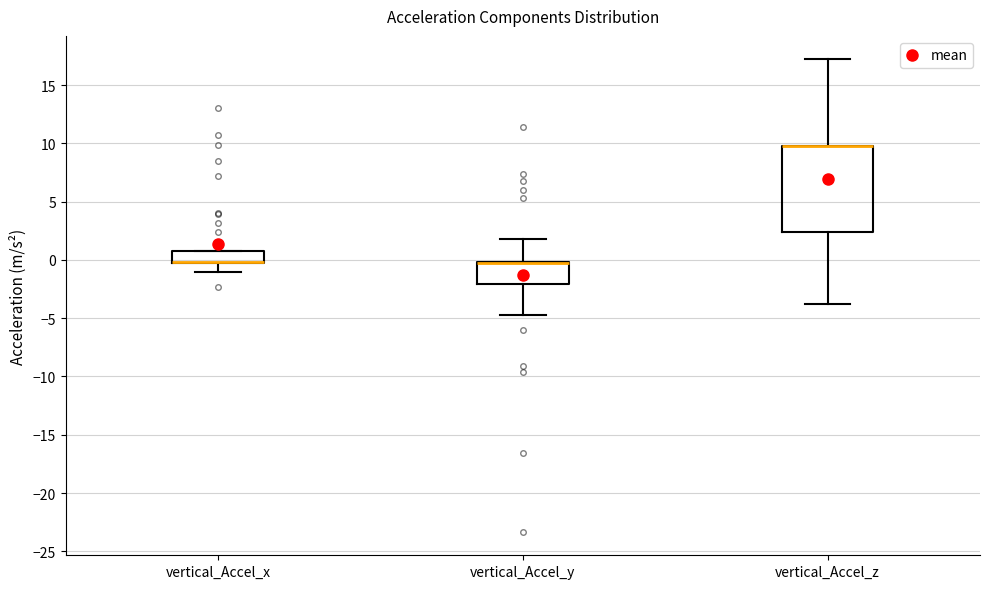

Where does the lower whisker of the box for vertical_Accel_z end on the y-axis? The values are not printed on the chart, so give them approximately, as read against the axis.

-4.0